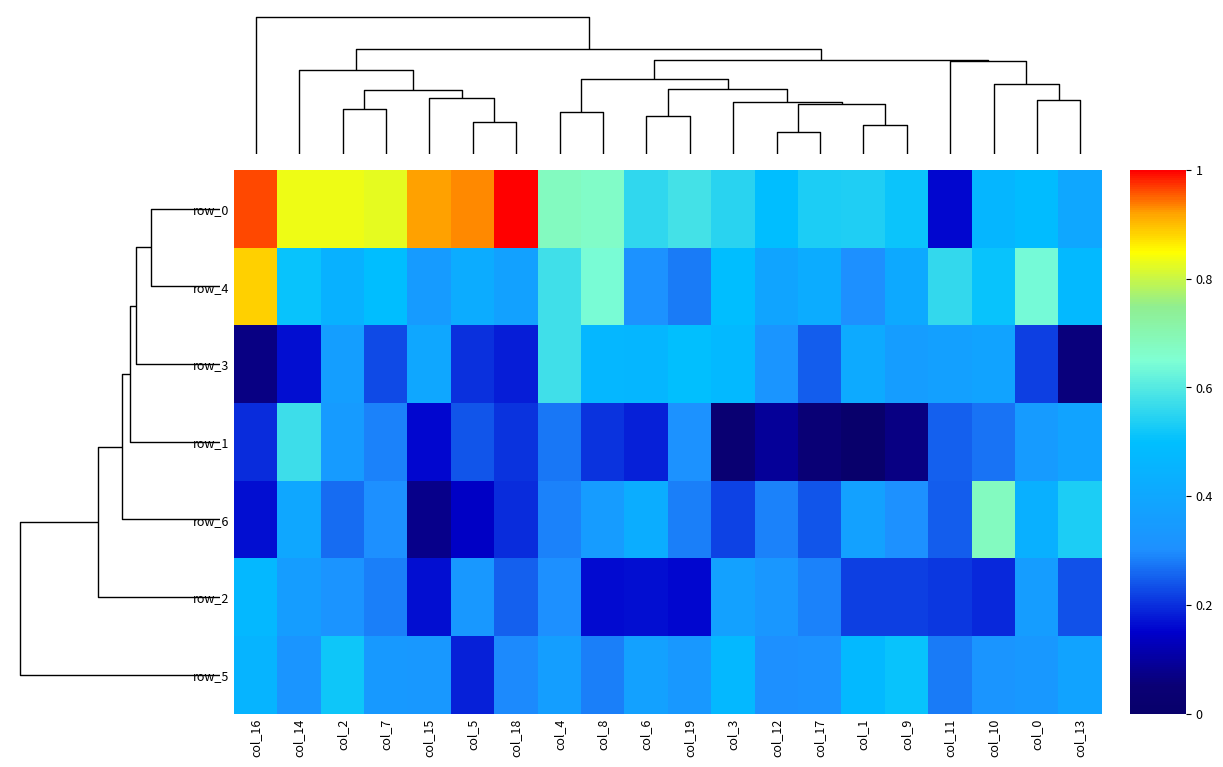

What is the maximum value shown in the chart?

1.0